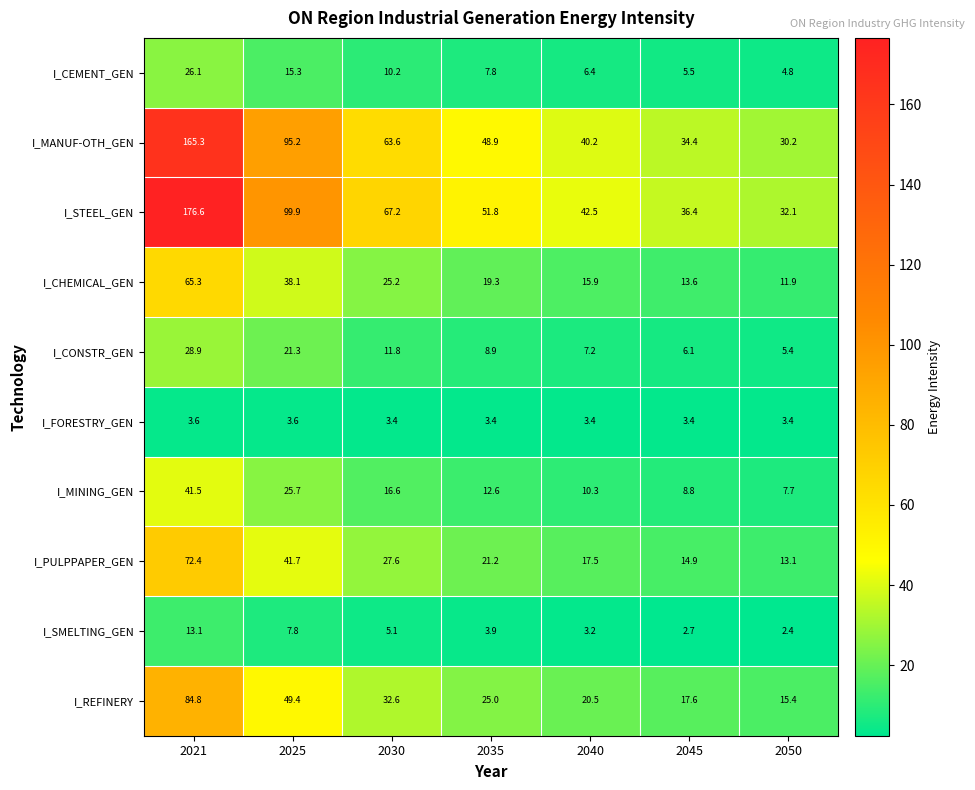

Rank the categories by I_CEMENT_GEN value from highest to lowest.

2021, 2025, 2030, 2035, 2040, 2045, 2050